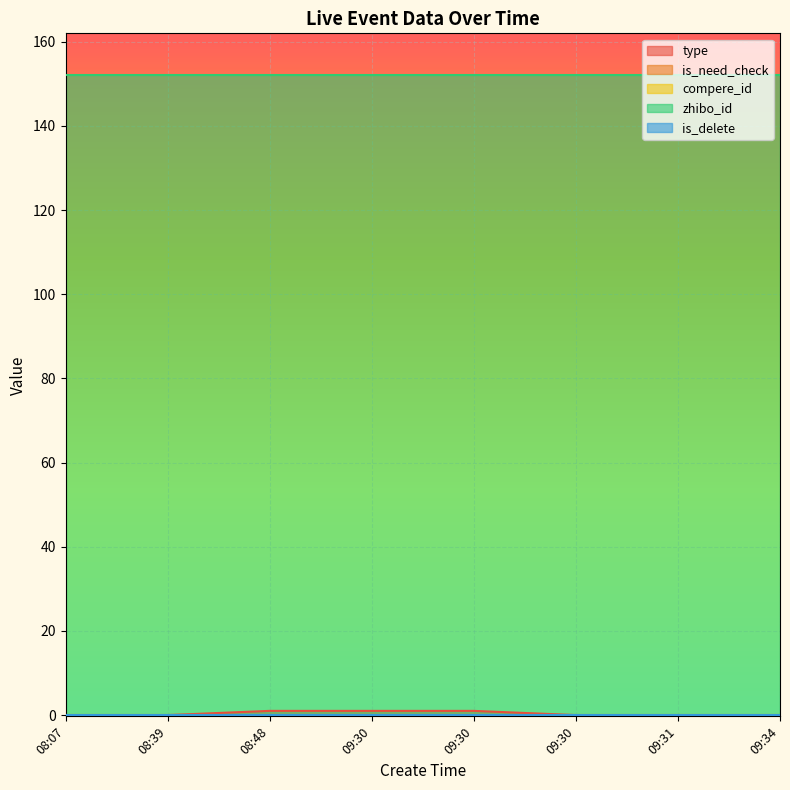

Reading right to left, extract all data points from this chart.

type: 0	0	0	1	1	1	0	0
is_need_check: 0	0	0	0	0	0	0	0
compere_id: 0	0	0	0	0	0	0	0
zhibo_id: 152	152	152	152	152	152	152	152
is_delete: 0	0	0	0	0	0	0	0